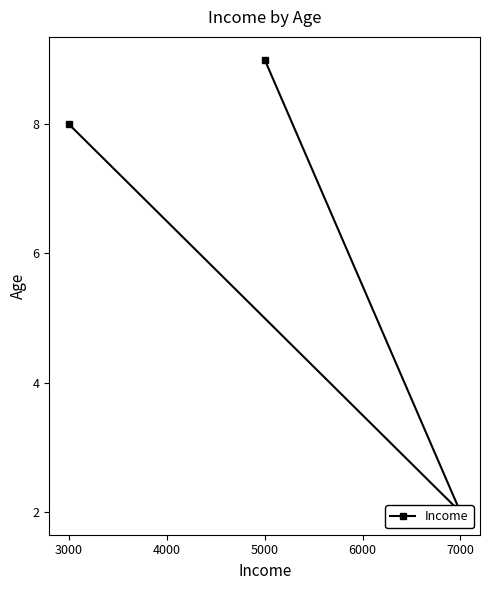

How many values exceed 8?

1